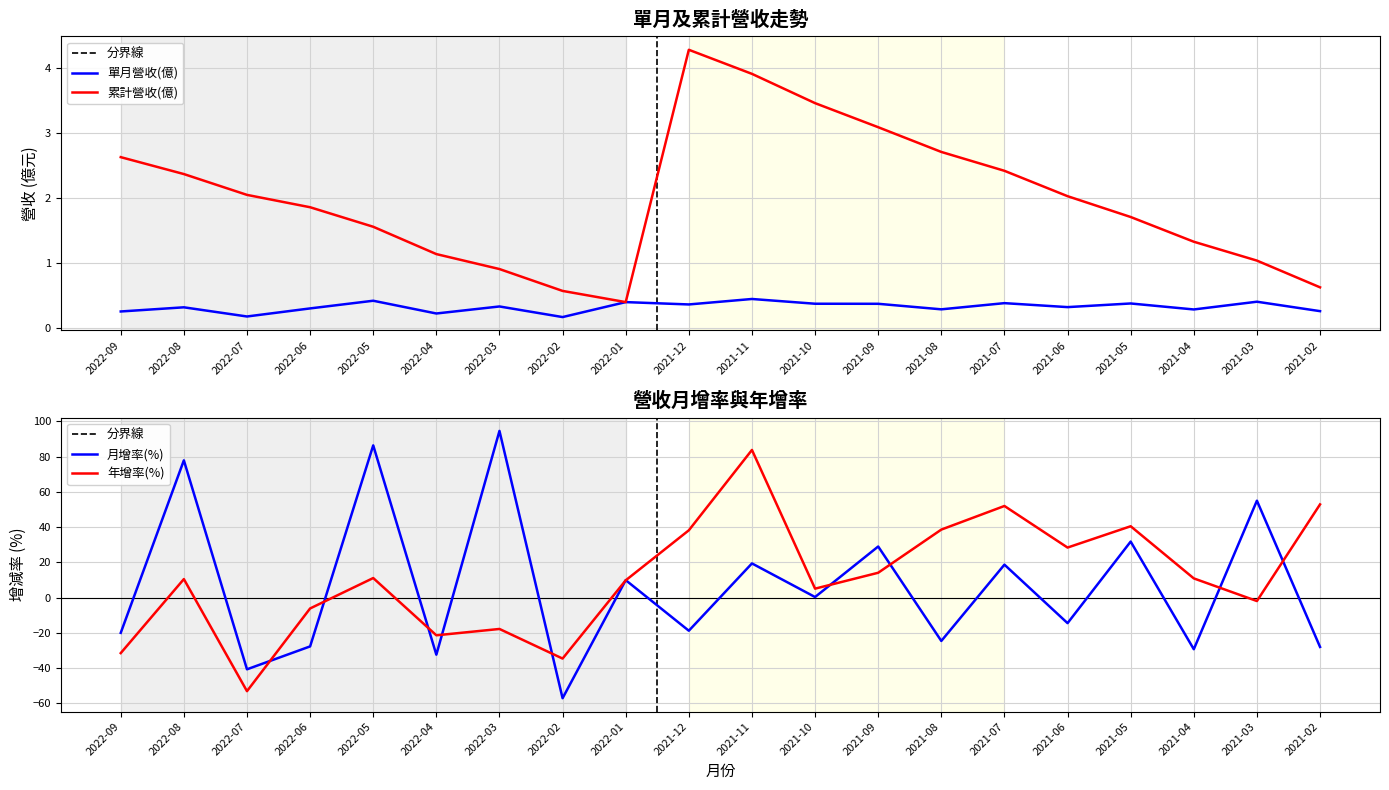

How many data points does each series have?

20